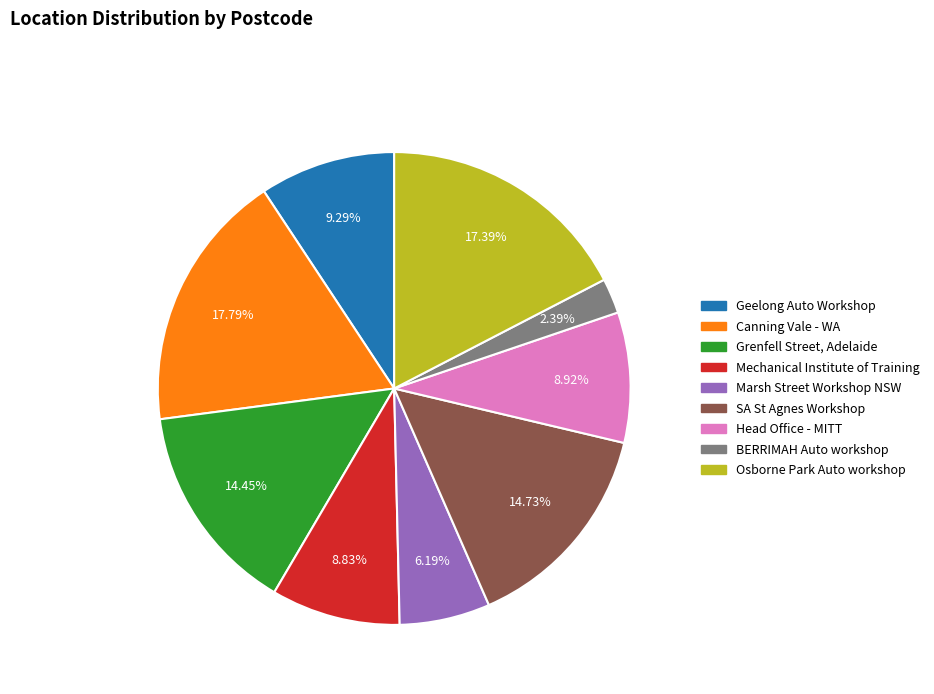

Which slice is the smallest?

BERRIMAH Auto workshop